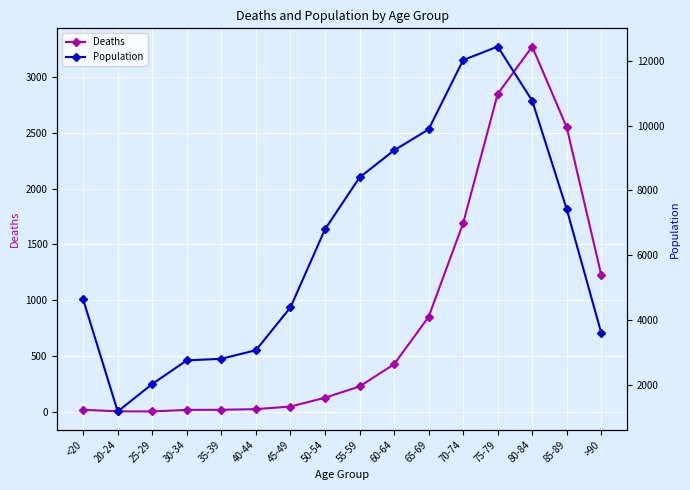

What is the difference between the second highest and minimum values in the Deaths series?

2845